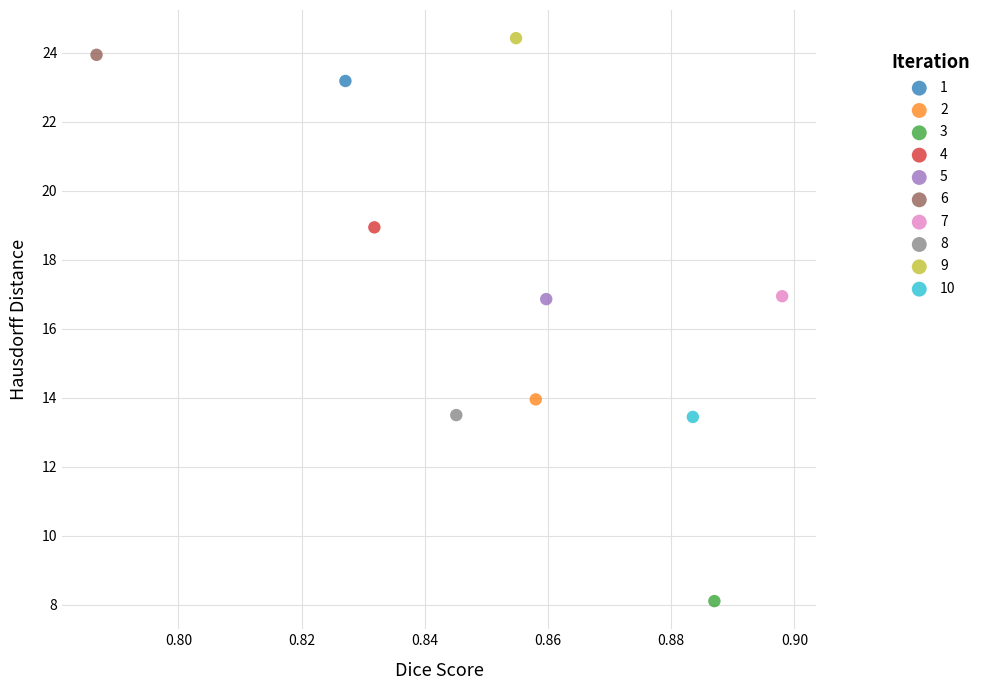

Which series reaches the maximum Y coordinate?

9